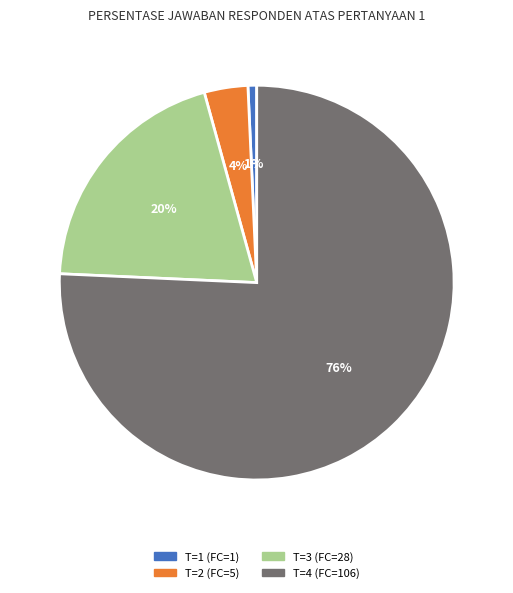

True or false: T=1 (FC=1) accounts for 7% of the total.

False